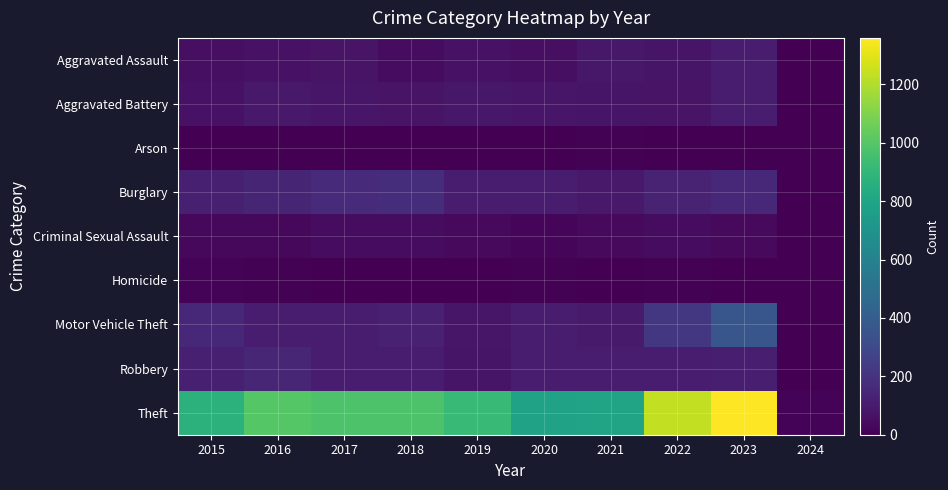

Which series has the widest spread of values?

Theft